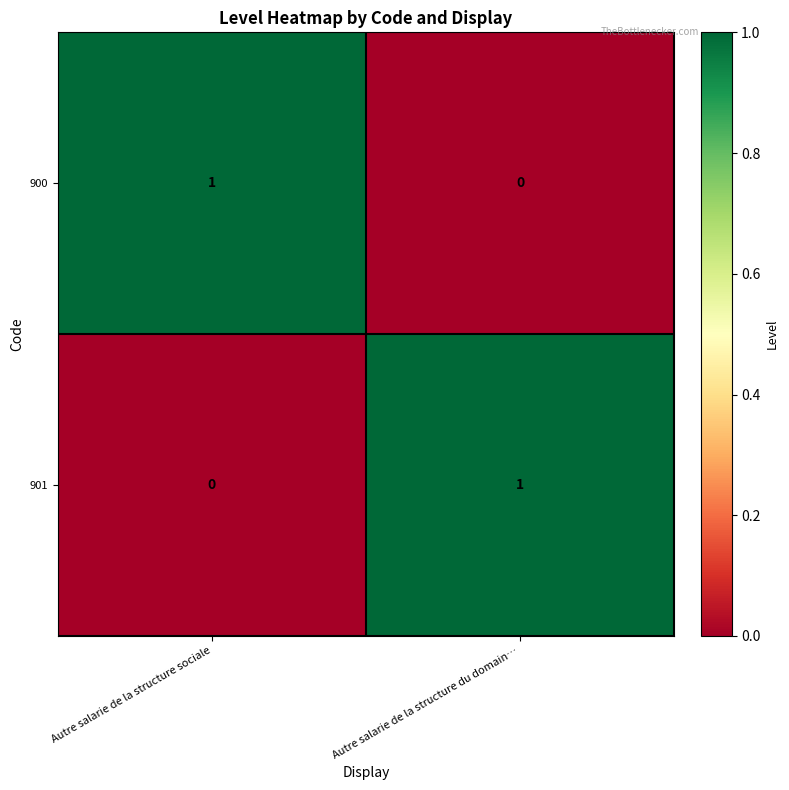

At which label does 900 reach its peak?

Autre salarie de la structure sociale